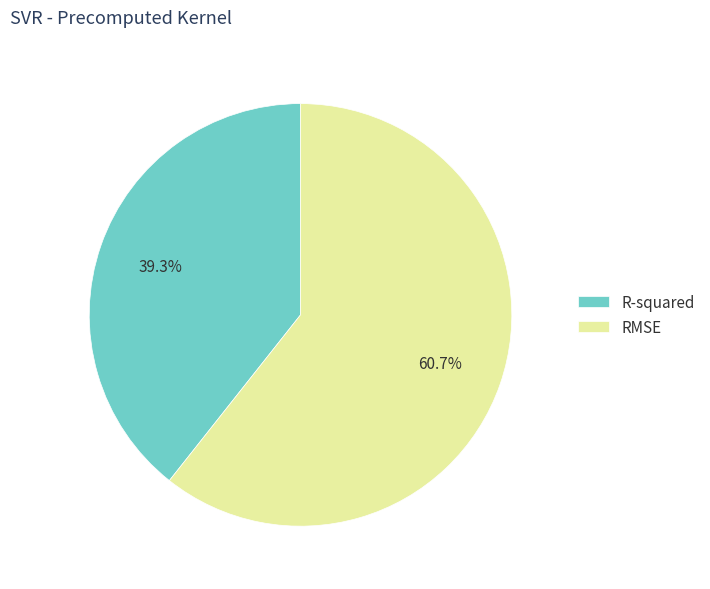

To the nearest percent, what is the combined percentage of RMSE and R-squared?

100%